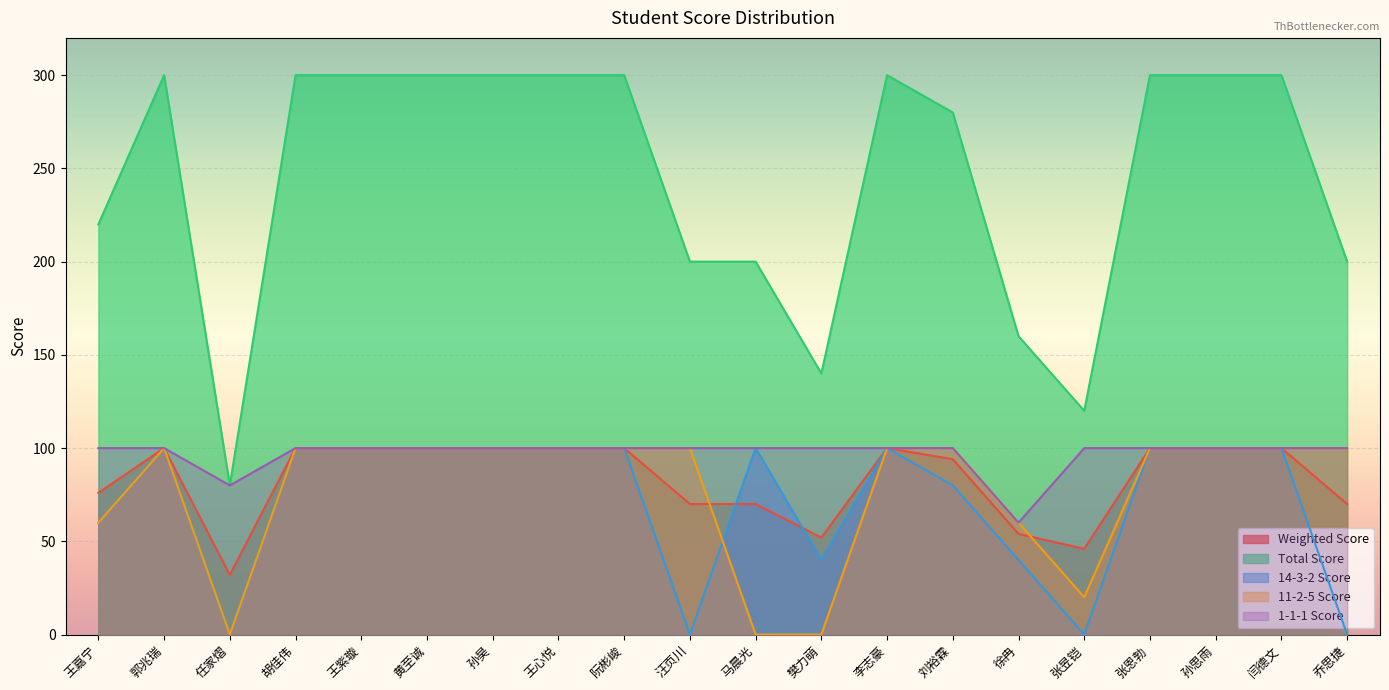

Rank the series by their maximum value, from lowest to highest.

Weighted Score, 14-3-2 Score, 11-2-5 Score, 1-1-1 Score, Total Score